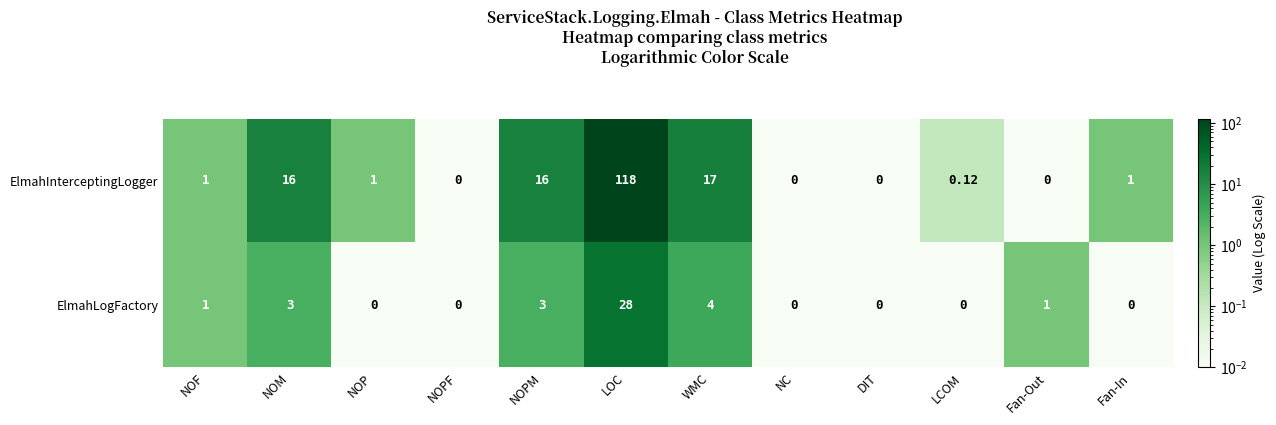

List the series in order of their peak value, lowest first.

ElmahLogFactory, ElmahInterceptingLogger